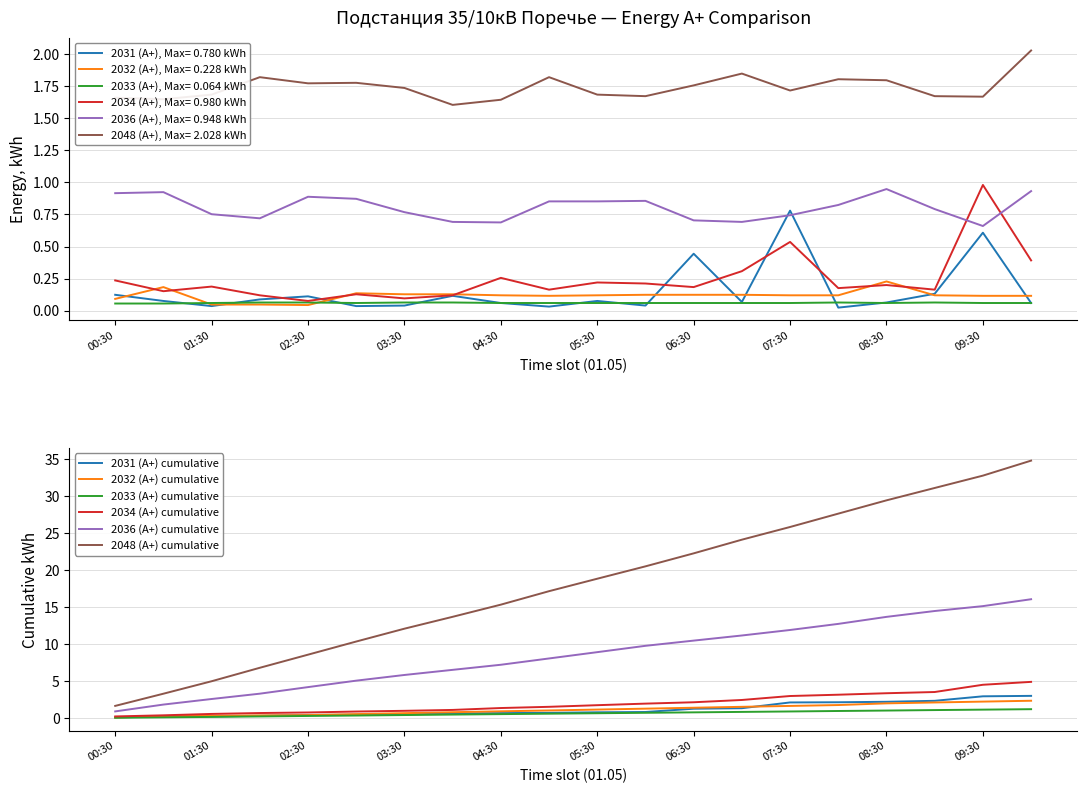

At which category is the sum across all series the highest?

19